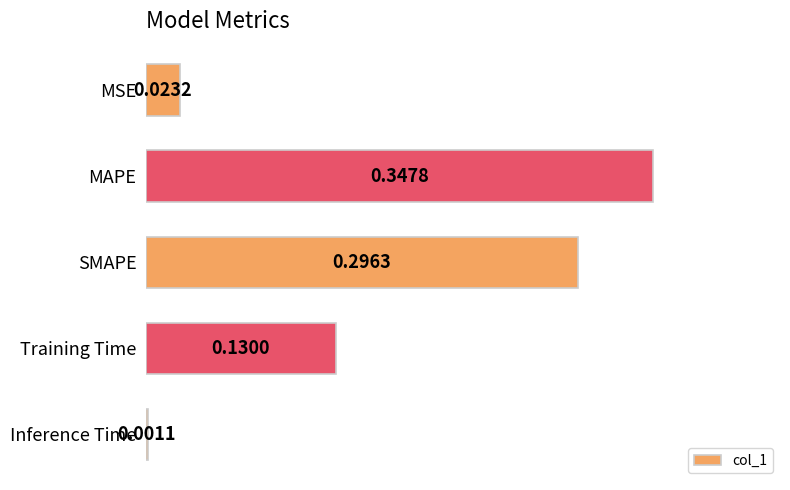

Which label corresponds to the largest value in the chart?

MAPE